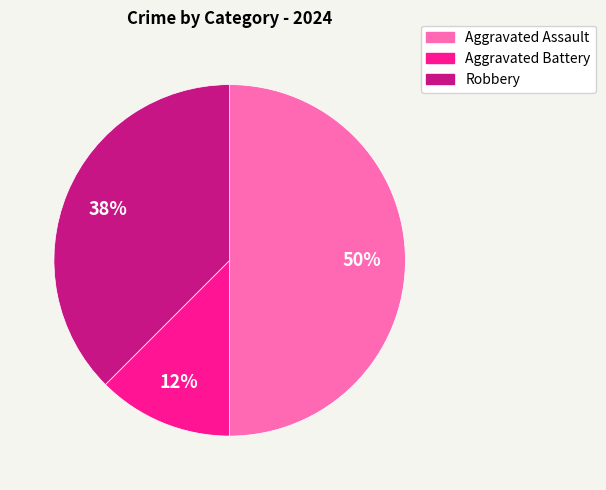

To the nearest percent, what is the average slice percentage?

33%